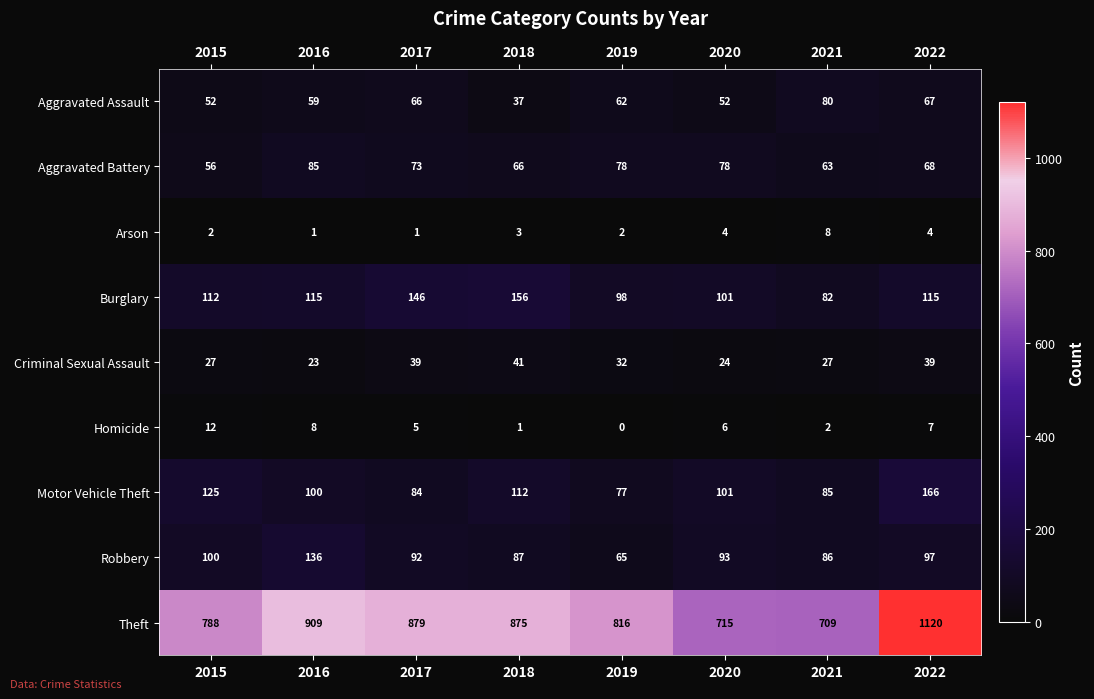

What is the difference between the second highest and second lowest values in the Aggravated Assault series?

15